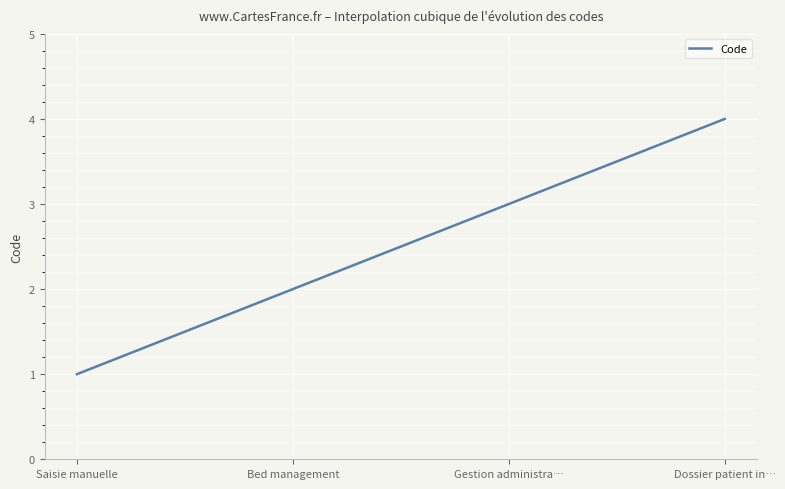

What is the greatest value displayed?

4.0